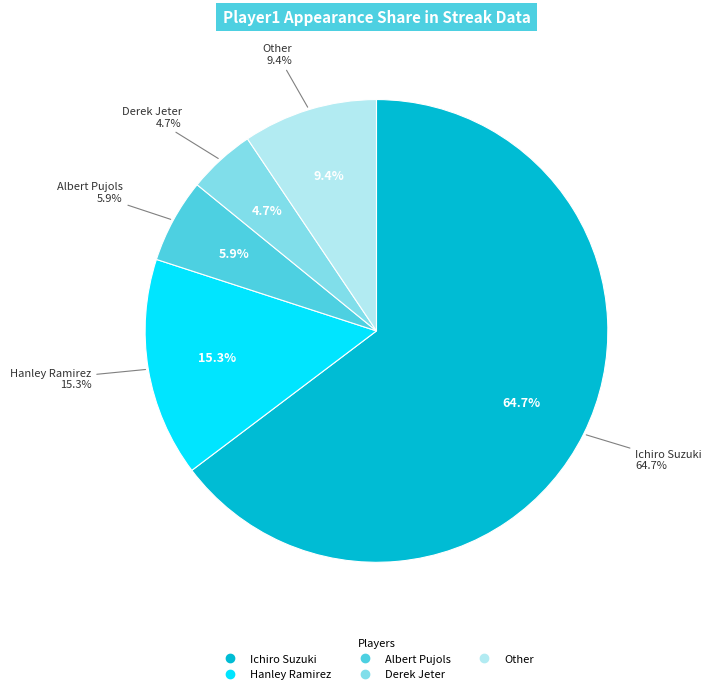

Which slice is the largest?

Ichiro Suzuki